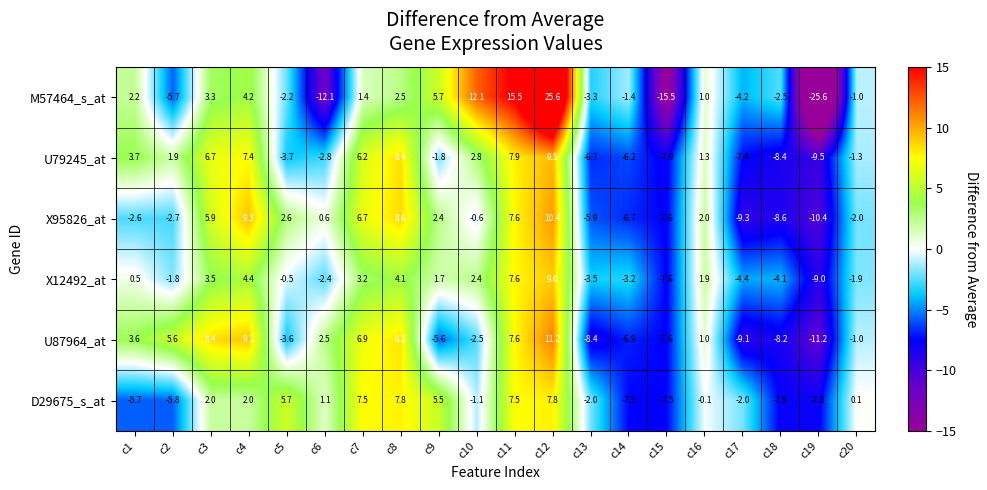

Is the value of U87964_at at c2 greater than the value of M57464_s_at at c18?

Yes